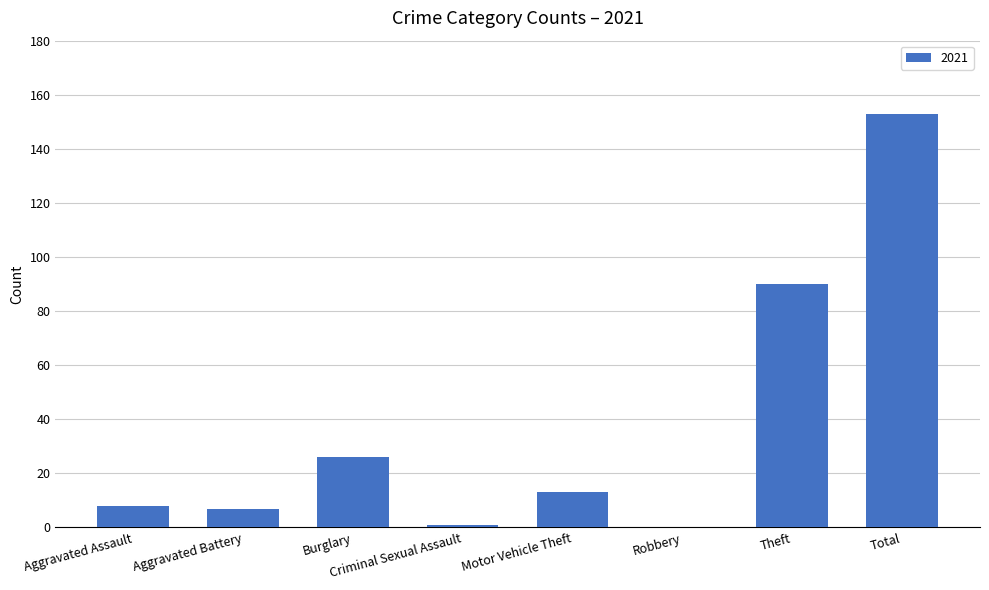

Which label corresponds to the largest value in the chart?

Total